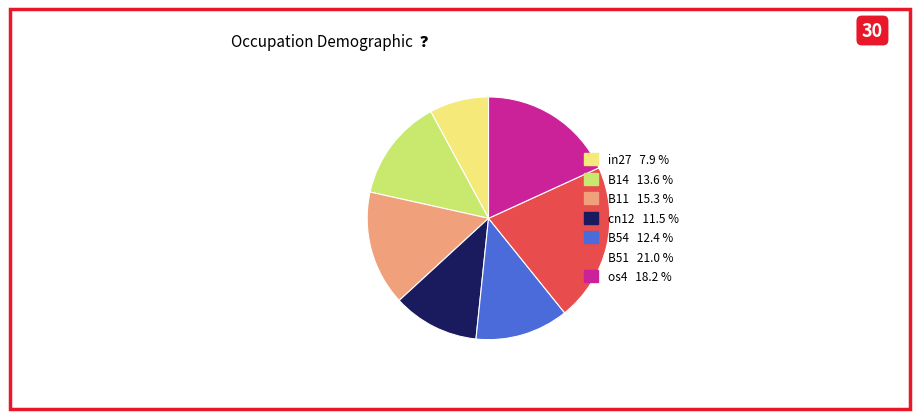

Which slice is the smallest?

in27